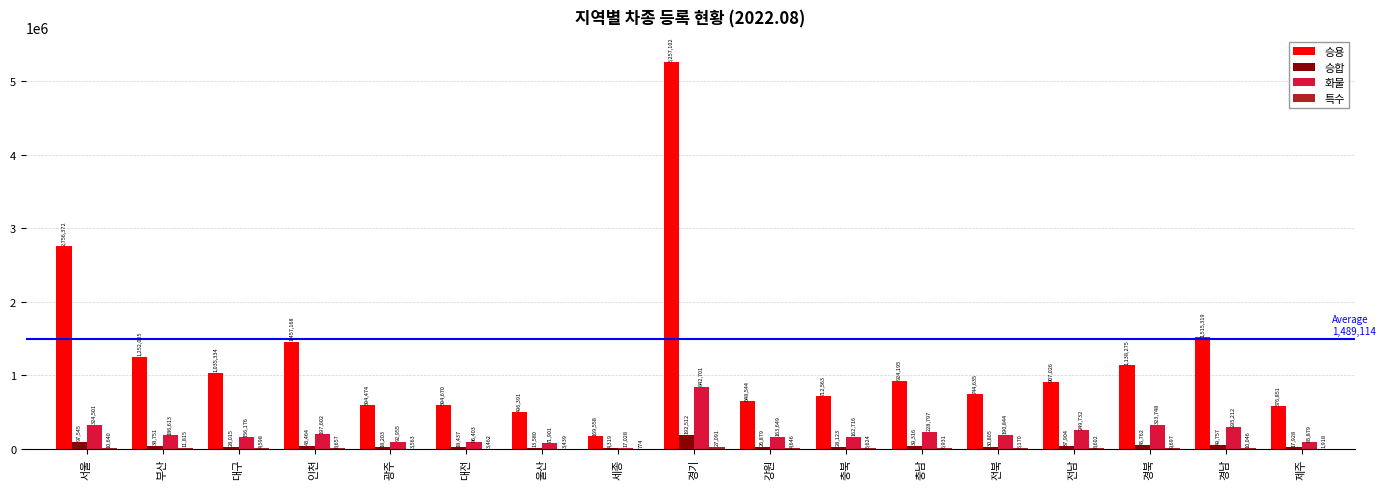

The 승용 series shows 1213394 at 전남. True or false?

False